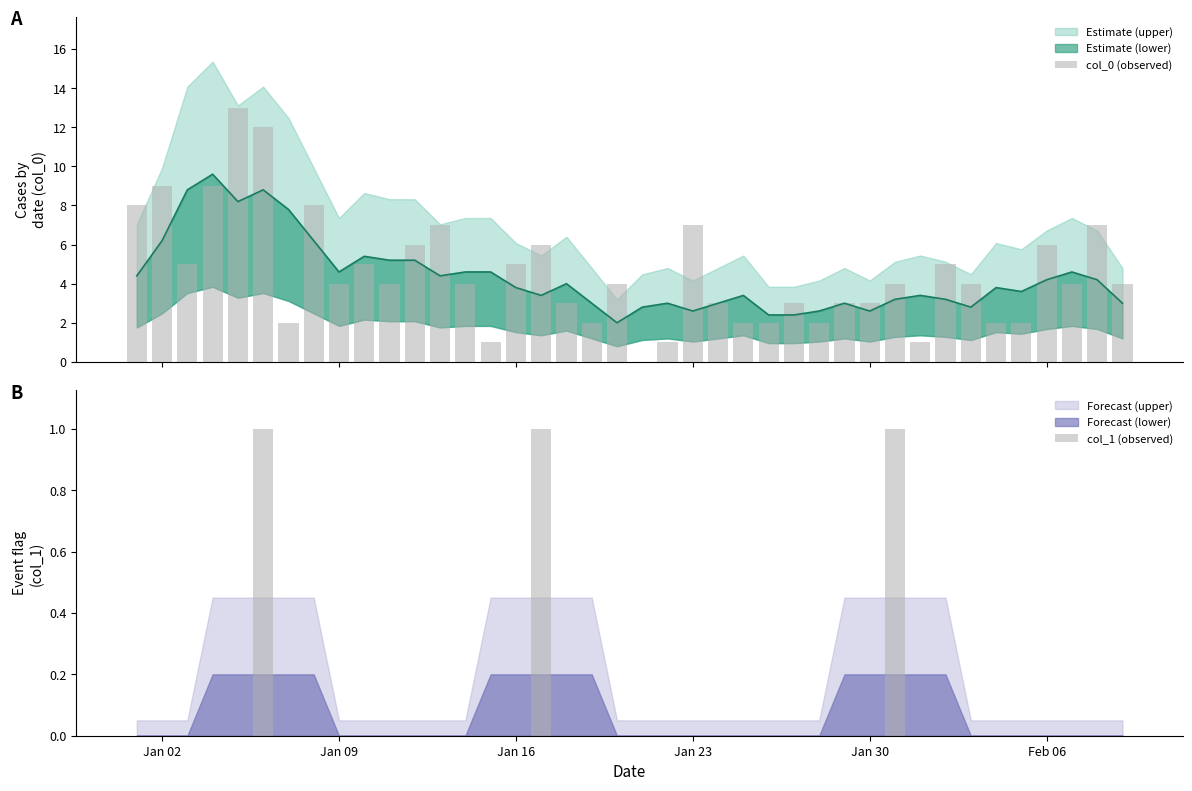

True or false: col_1 (observed) has a value of 0 at Jan 30.

True